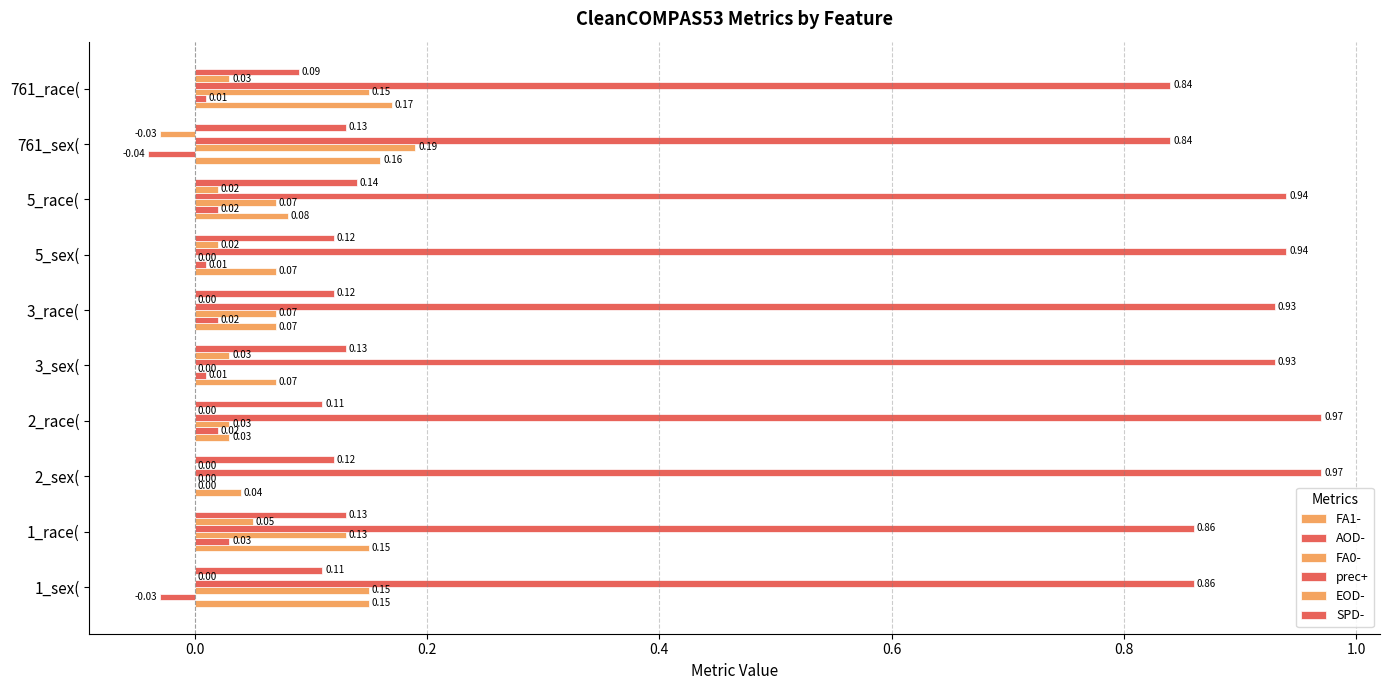

What is the difference between the maximum and minimum values in the prec+ series?

0.1